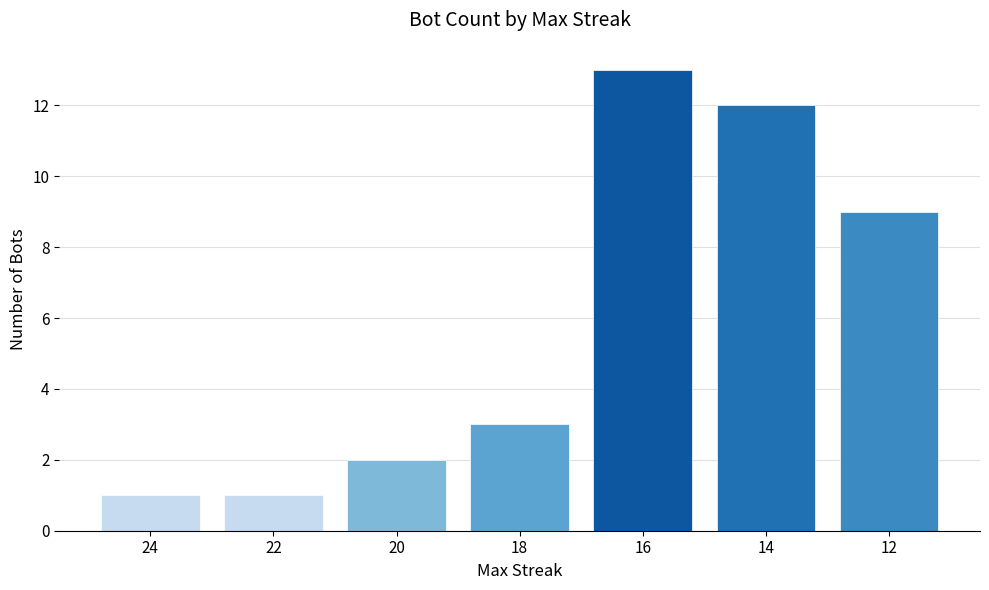

The value at 16 is 13. True or false?

True